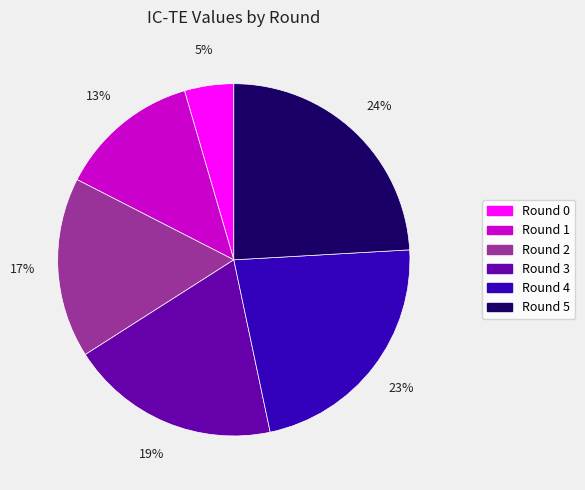

Rank the categories by value from lowest to highest.

Round 0, Round 1, Round 2, Round 3, Round 4, Round 5